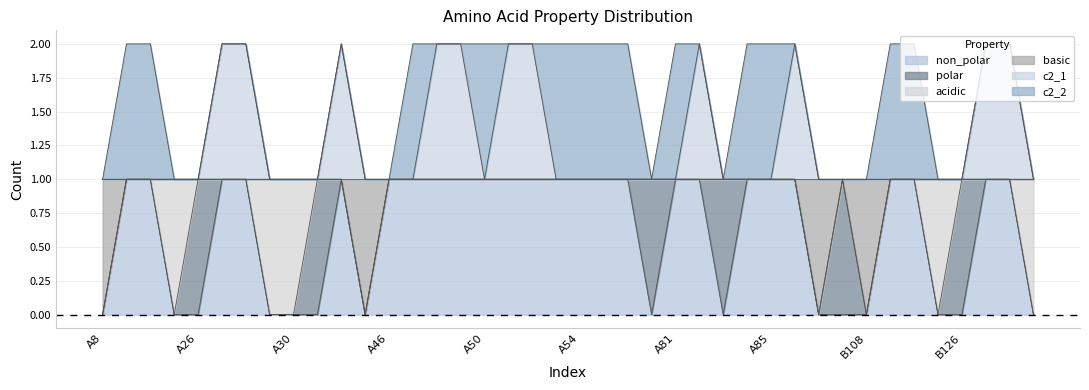

What are all the series names shown in the legend?

non_polar, polar, acidic, basic, c2_1, c2_2